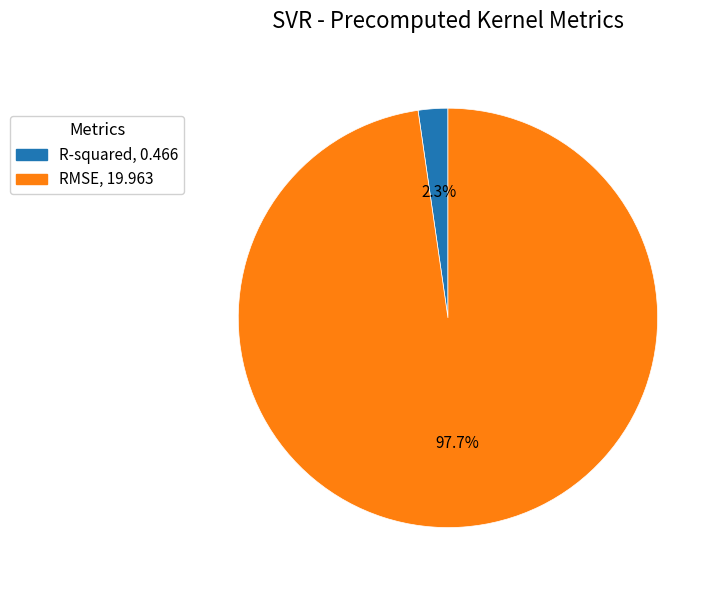

The RMSE slice represents 98% of the pie. True or false?

True